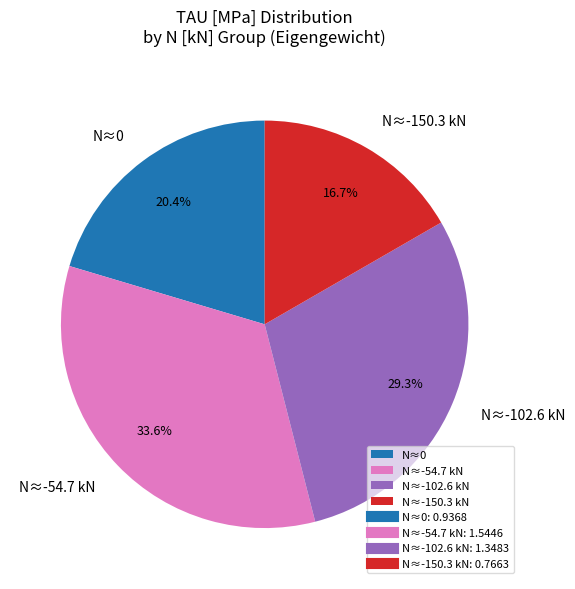

Rank the categories by value from highest to lowest.

N≈-54.7 kN, N≈-102.6 kN, N≈0, N≈-150.3 kN